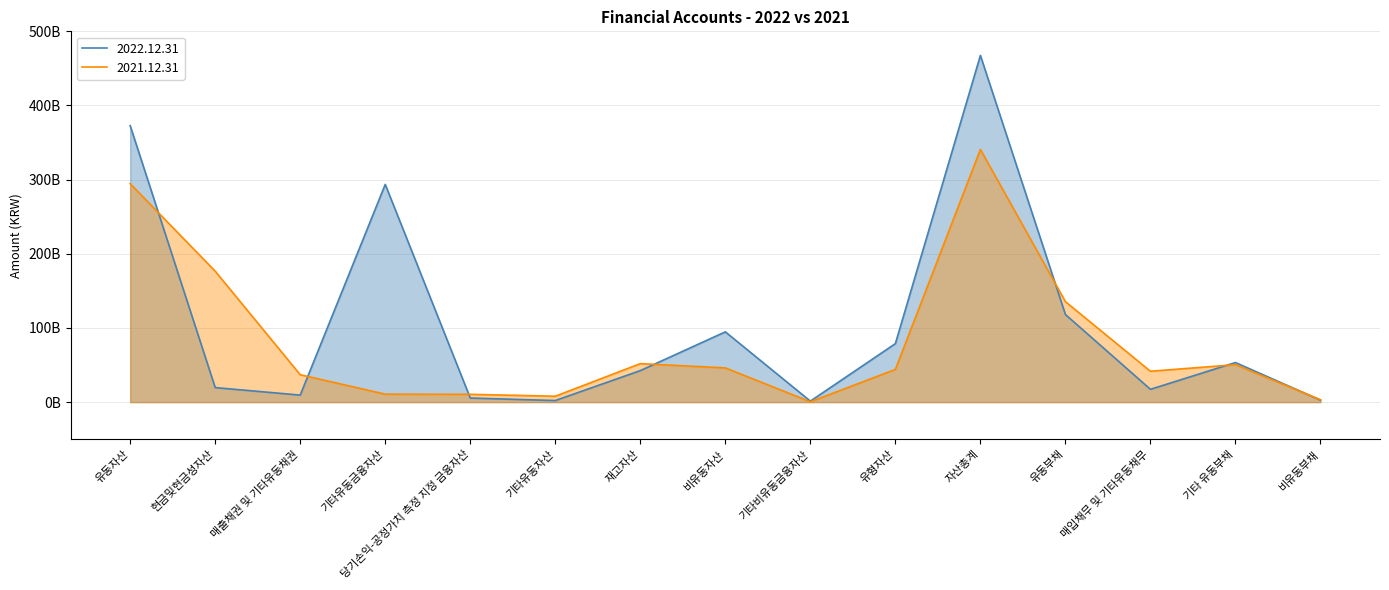

Reading right to left, list all the values displayed in this chart.

2022.12.31: 비유동부채=2675176020	기타 유동부채=53380966551	매입채무 및 기타유동채무=17273386520	유동부채=118125037466	자산총계=467534159522	유형자산=78880821607	기타비유동금융자산=1341178290	비유동자산=94737736984	재고자산=42498264427	기타유동자산=2131662474	당기손익-공정가치 측정 지정 금융자산=5496887270	기타유동금융자산=293592952869	매출채권 및 기타유동채권=9471881756	현금및현금성자산=19604773742	유동자산=372796422538
2021.12.31: 비유동부채=3235050820	기타 유동부채=50497478213	매입채무 및 기타유동채무=41626777167	유동부채=135473494505	자산총계=340714507070	유형자산=44066097203	기타비유동금융자산=416800000	비유동자산=46139960048	재고자산=51891769908	기타유동자산=7930220053	당기손익-공정가치 측정 지정 금융자산=10505763506	기타유동금융자산=10703952523	매출채권 및 기타유동채권=36961918834	현금및현금성자산=176580922198	유동자산=294574547022